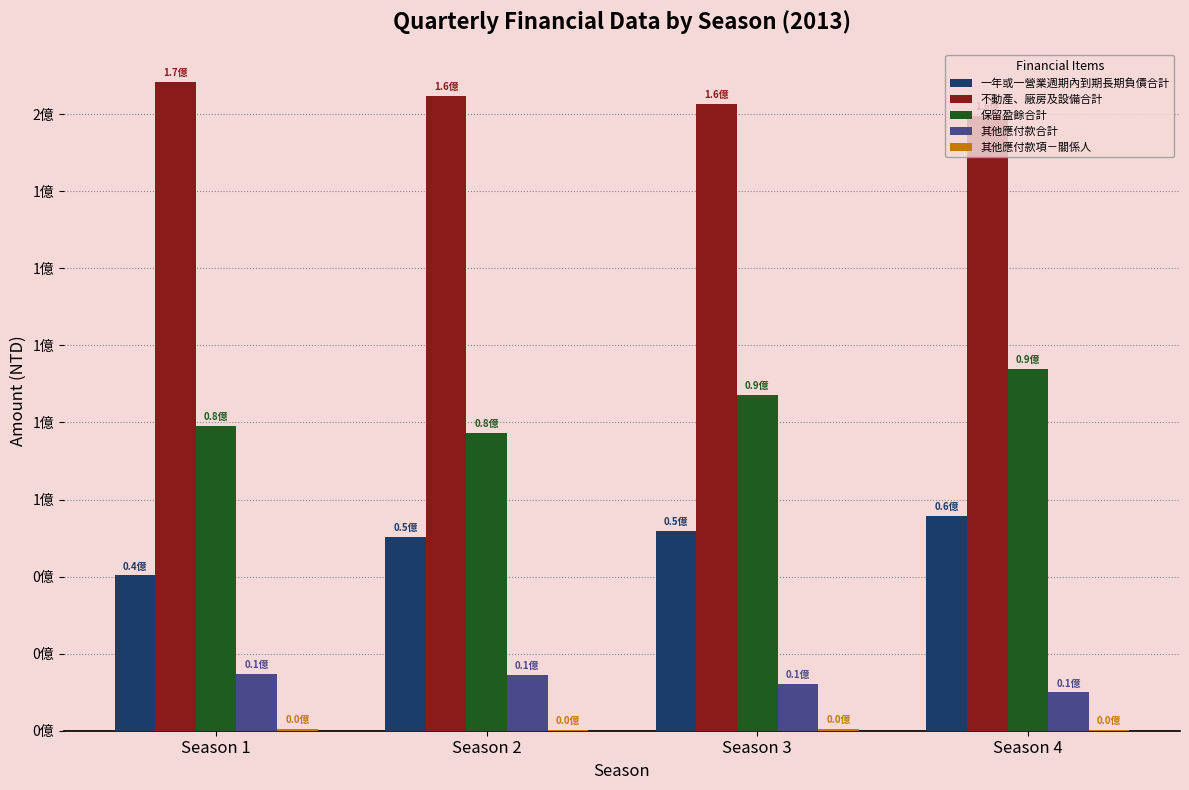

Are the bars horizontal?

No